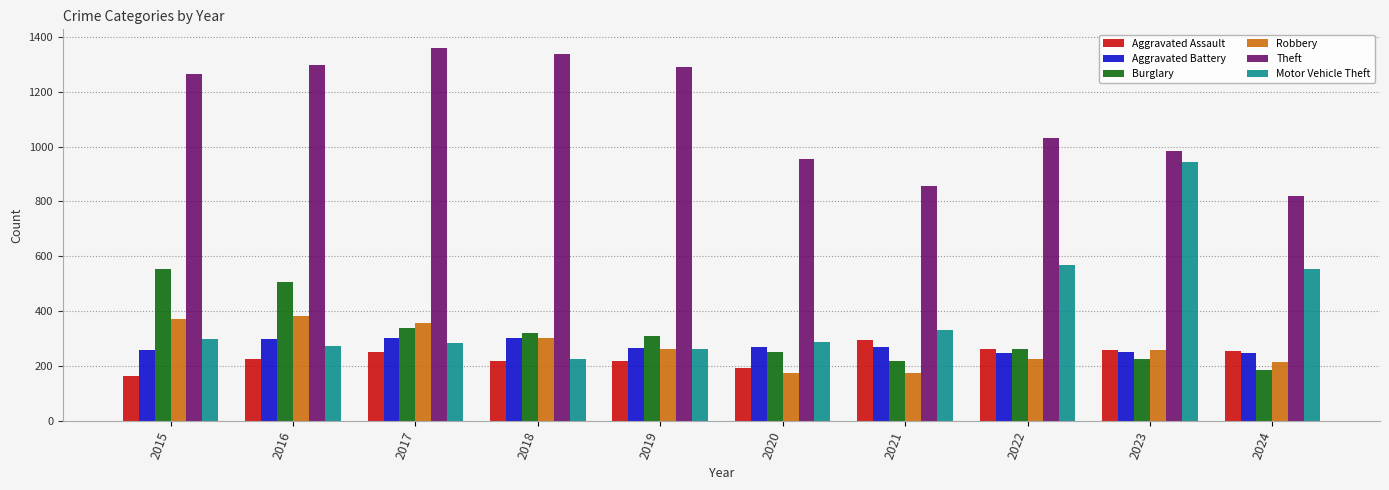

Read the Burglary value at 2019, to the nearest 10.

310